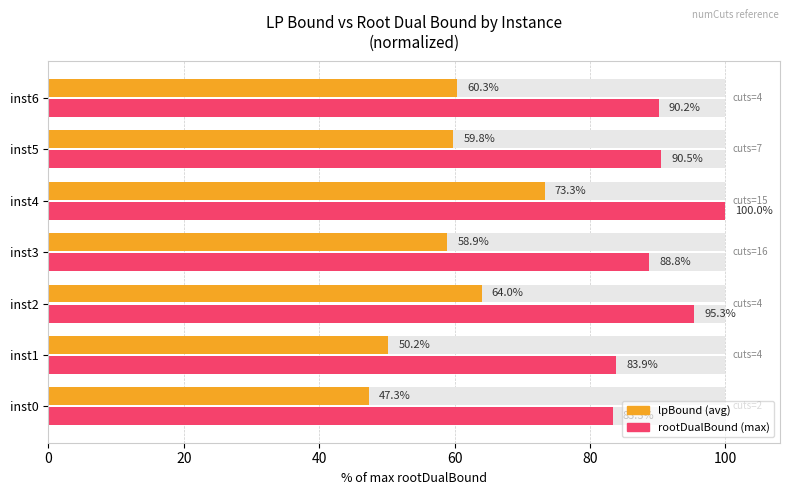

Is it true that rootDualBound equals 49.8 at inst0?

False